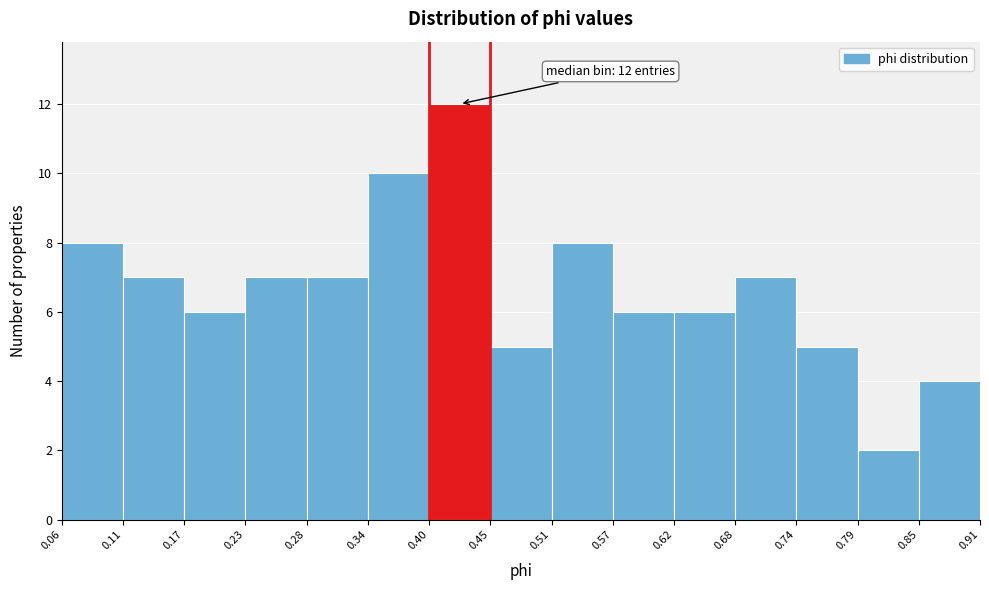

Which range on the x-axis has the tallest bar?

0.40 to 0.45